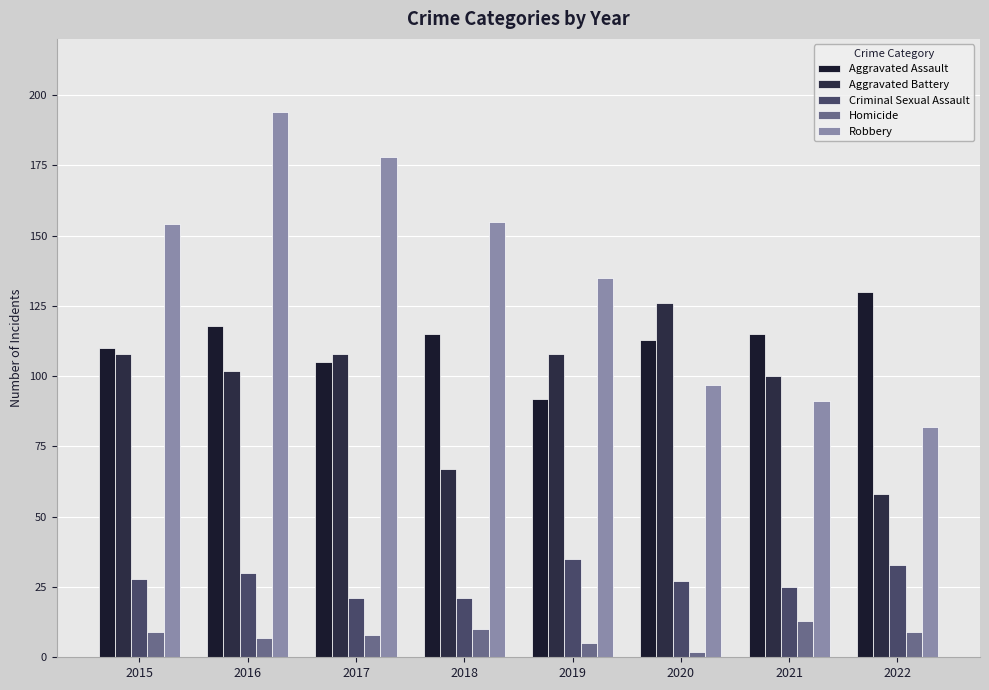

What is the difference between the maximum and minimum values in the Robbery series?

112